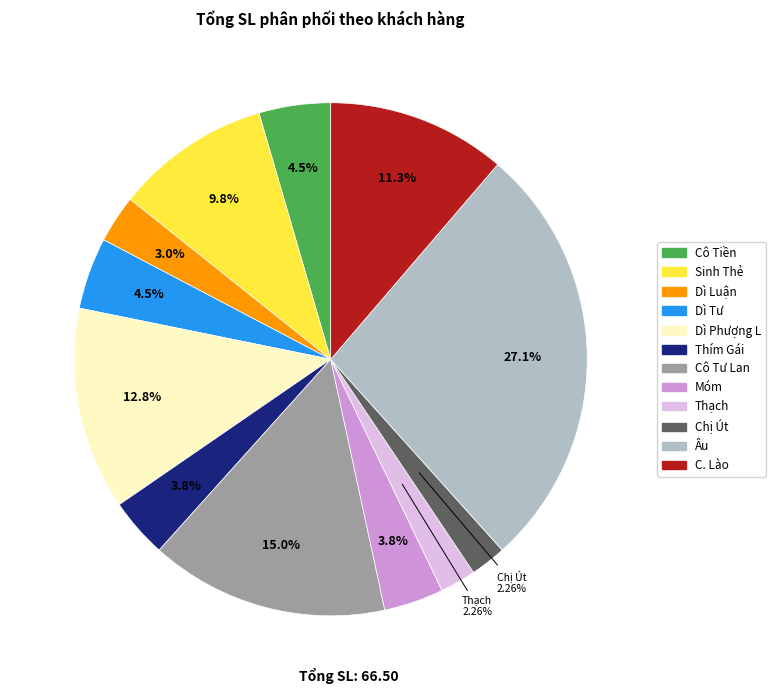

Is it true that Cô Tiền is 5% of the pie?

True